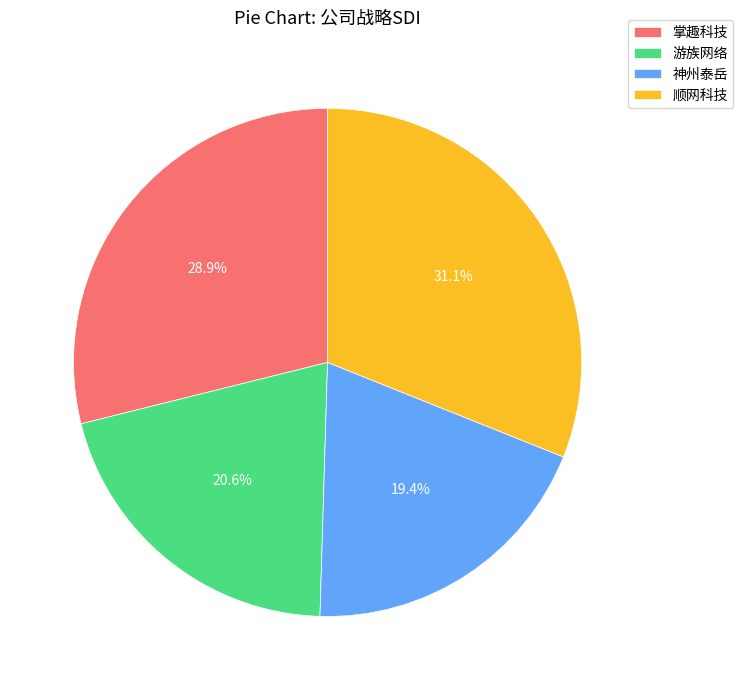

Is there a majority slice in this chart?

No